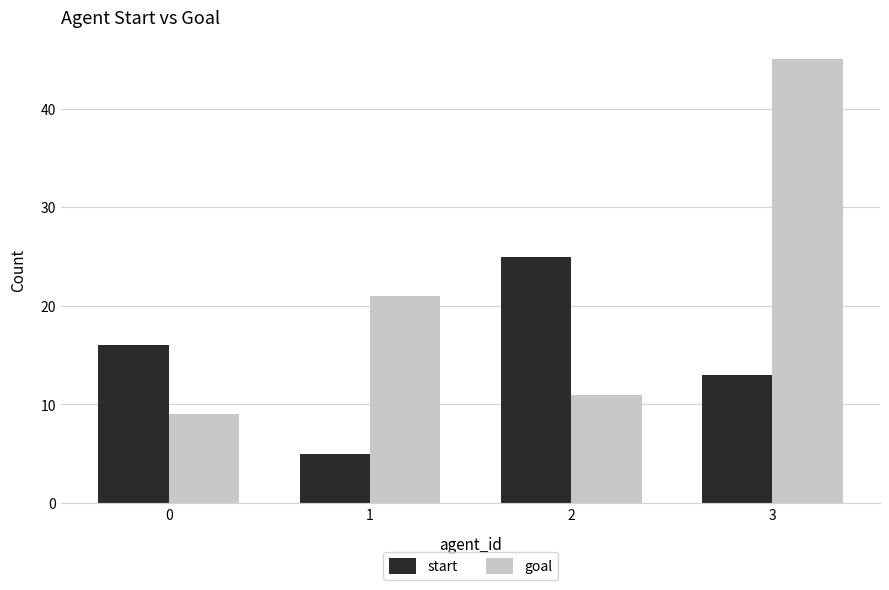

Are the bars grouped side by side (vs. stacked)?

Yes